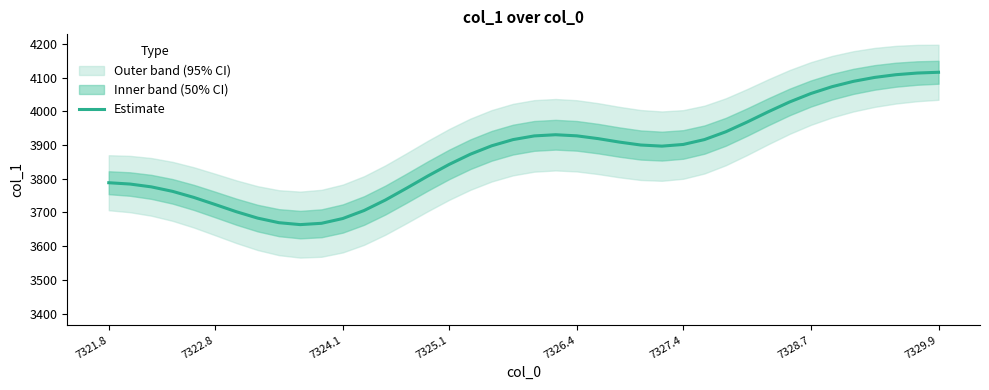

Reading left to right, what are all the values shown in this chart?

3788.2	3784.3	3775.9	3762.5	3744.6	3723.6	3702.1	3683.1	3669.6	3663.9	3667.8	3682.0	3705.7	3736.8	3772.0	3808.2	3842.6	3872.9	3897.8	3916.1	3927.1	3930.6	3927.3	3919.1	3908.8	3900.1	3896.8	3901.7	3916.2	3939.3	3968.1	3998.8	4027.8	4052.9	4073.3	4089.0	4100.7	4108.8	4113.7	4116.0